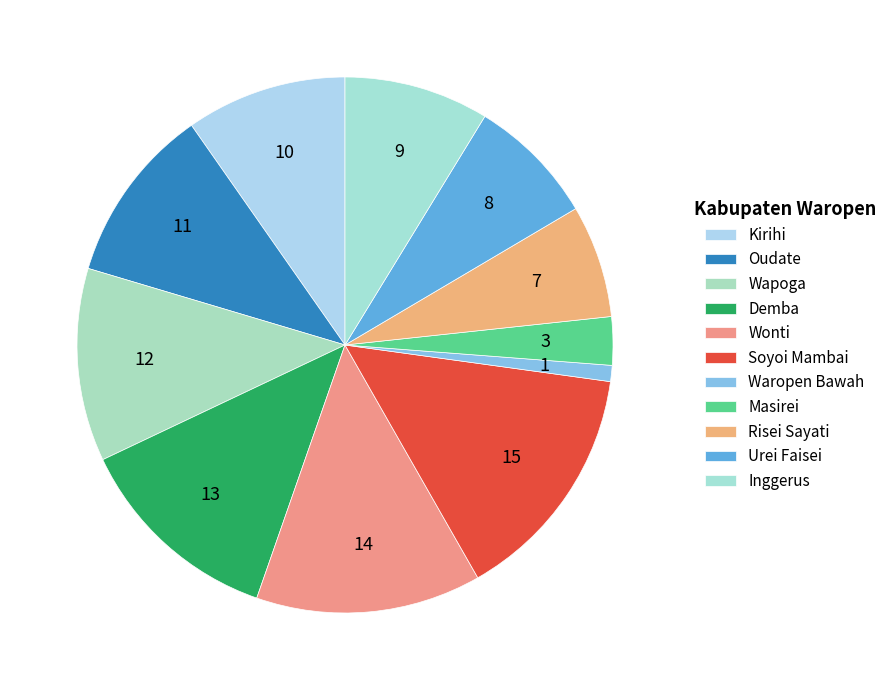

Between Kirihi and Urei Faisei, which is larger?

Kirihi